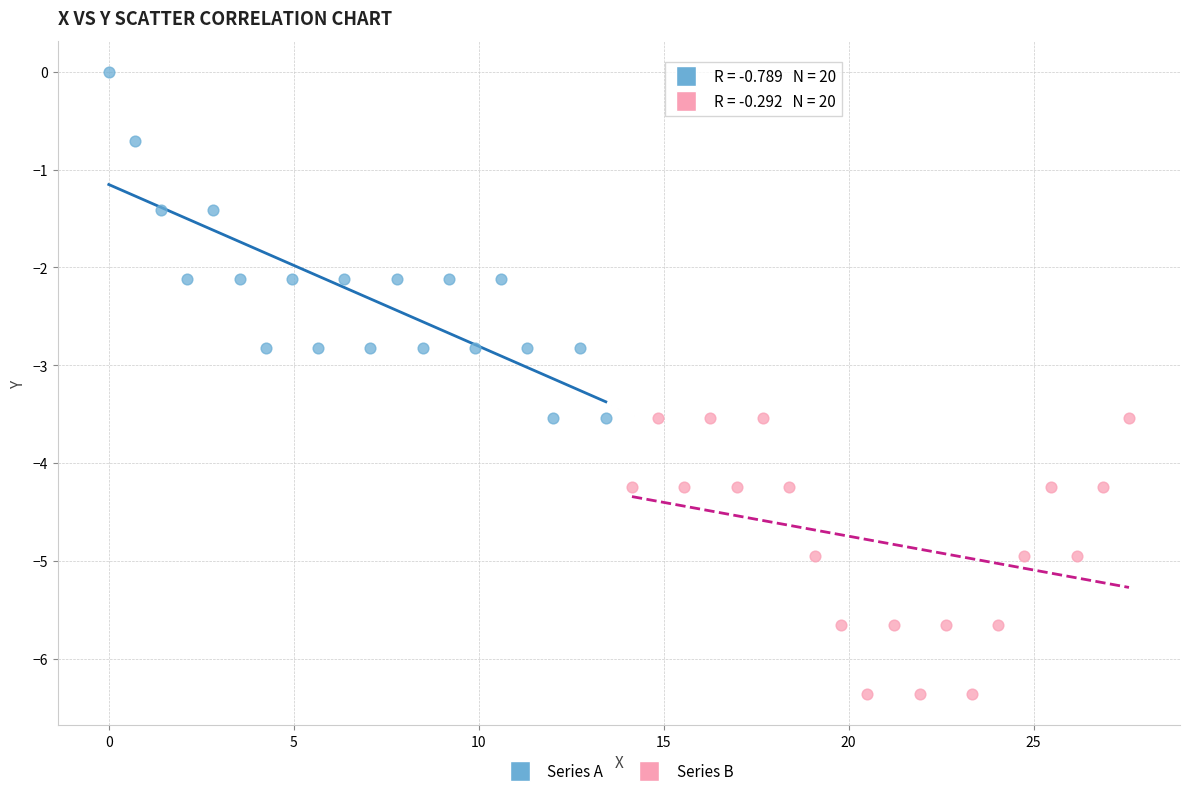

Which series reaches the minimum Y coordinate?

Series B